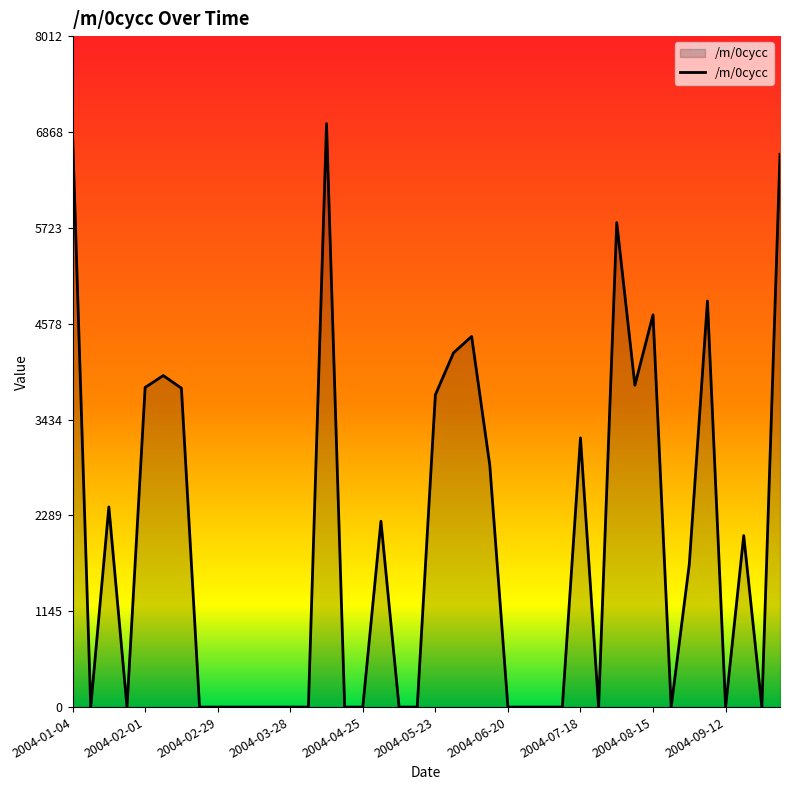

What is the greatest value displayed?

6967.2